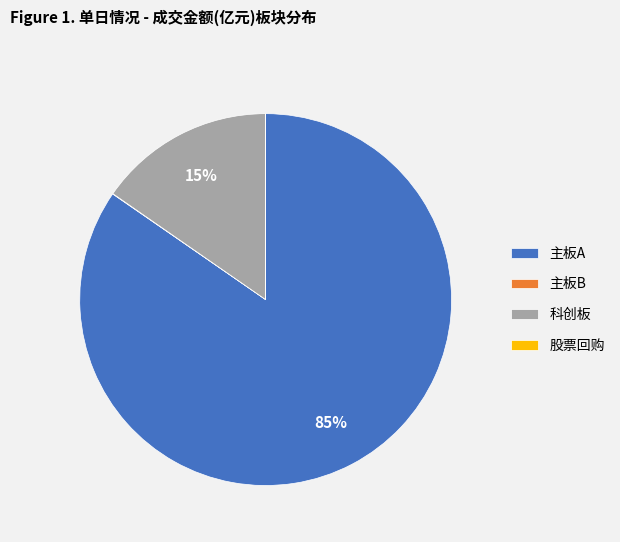

The 主板A slice represents 85% of the pie. True or false?

True